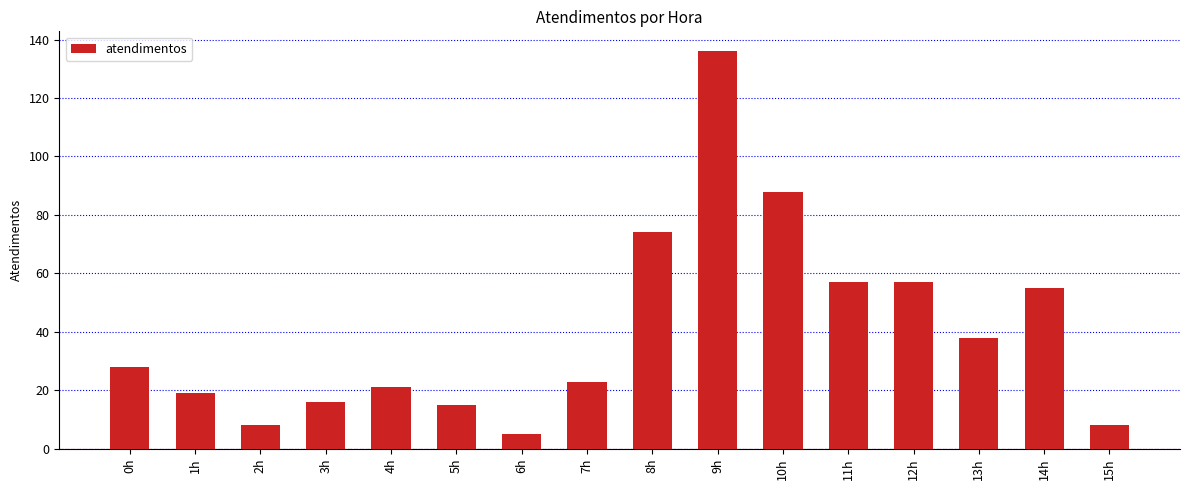

What is the label of the 10th bar from the right?

6h